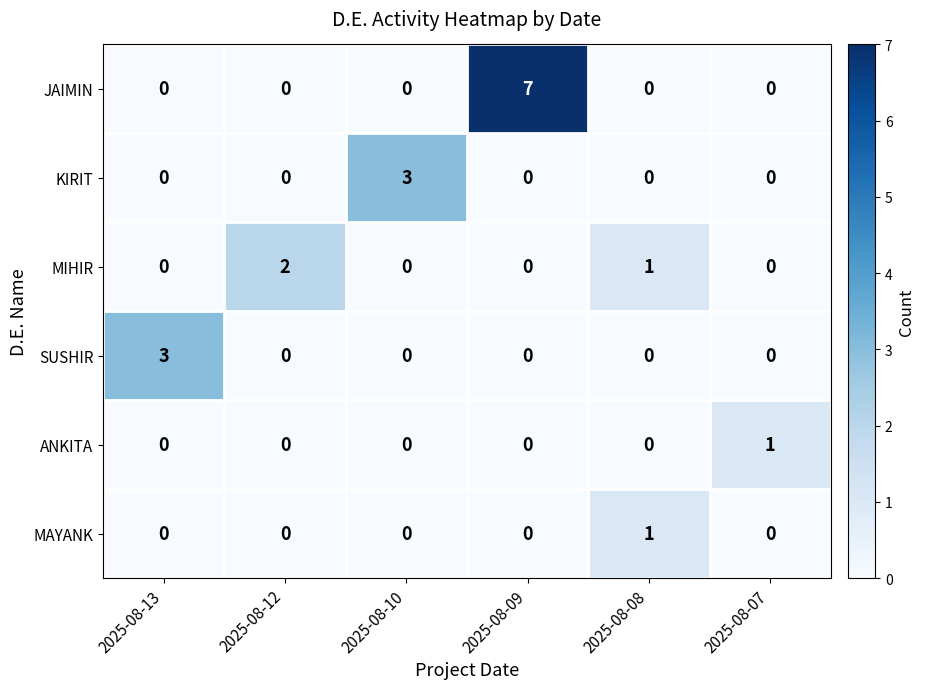

What is the greatest value displayed?

7